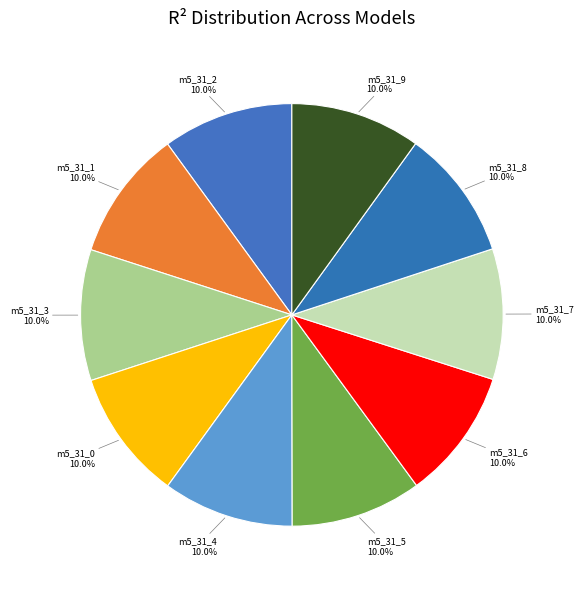

How many segments does this pie chart have?

10